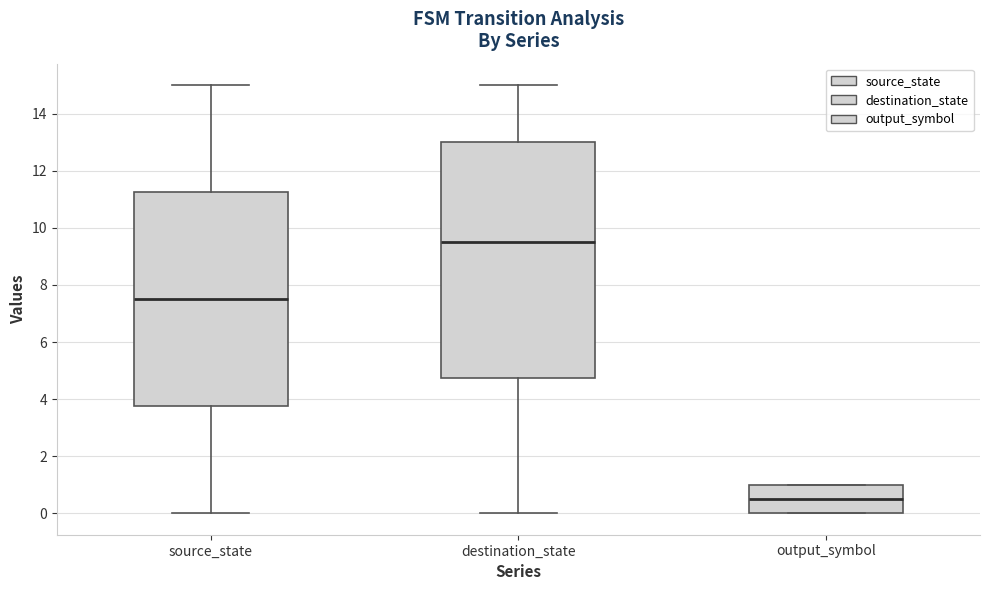

Comparing the boxes themselves (not the whiskers), which one is the tallest?

destination_state